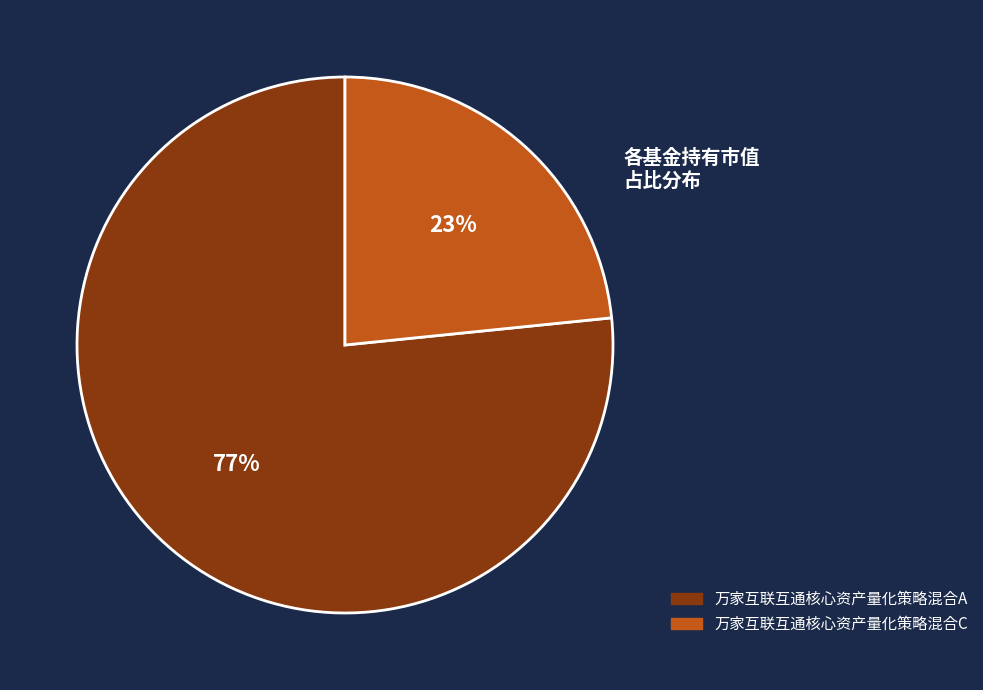

Is the sum of 万家互联互通核心资产量化策略混合C and 万家互联互通核心资产量化策略混合A greater than half?

Yes